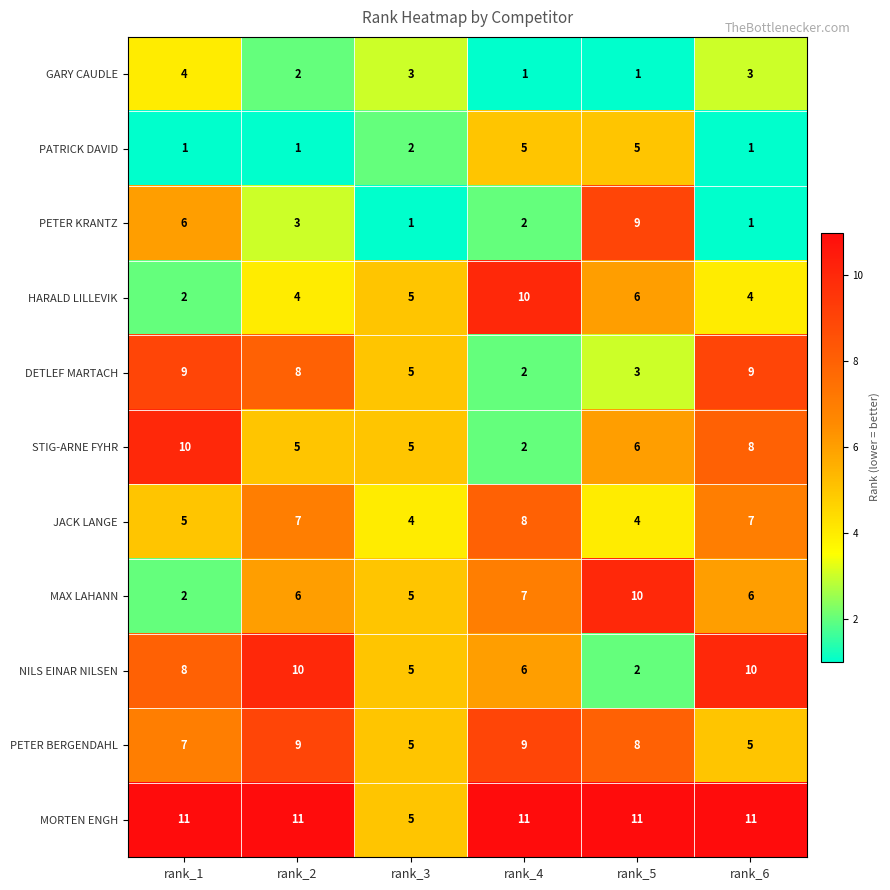

Count the GARY CAUDLE values in the range 1 to 3.

5